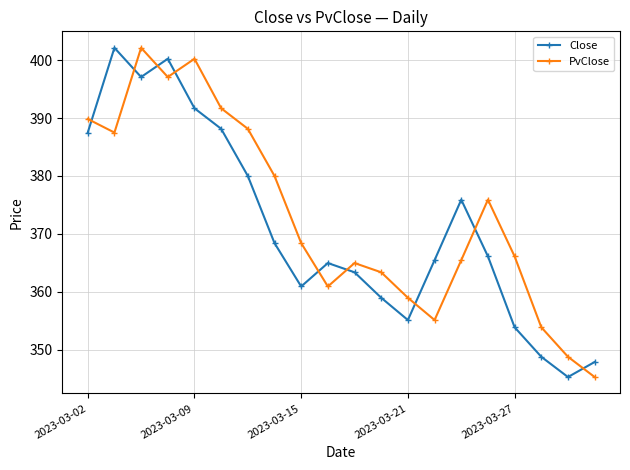

Which series ends up on top after the final intersection of Close and PvClose?

Close